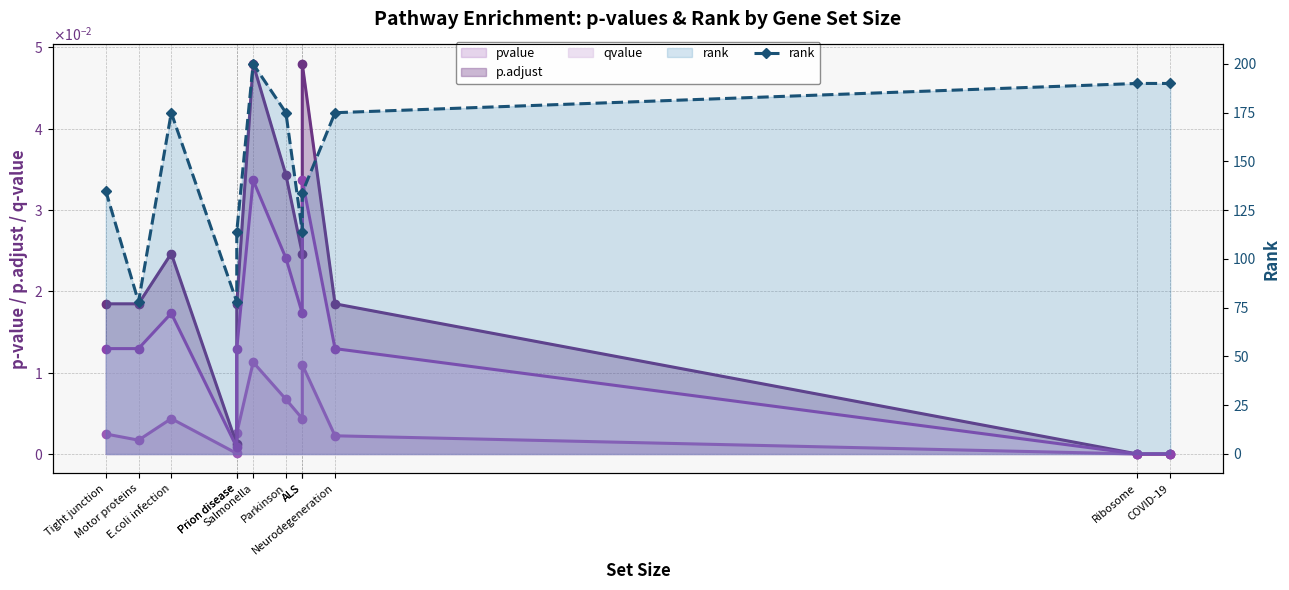

What is the difference between the second highest and minimum values?

112